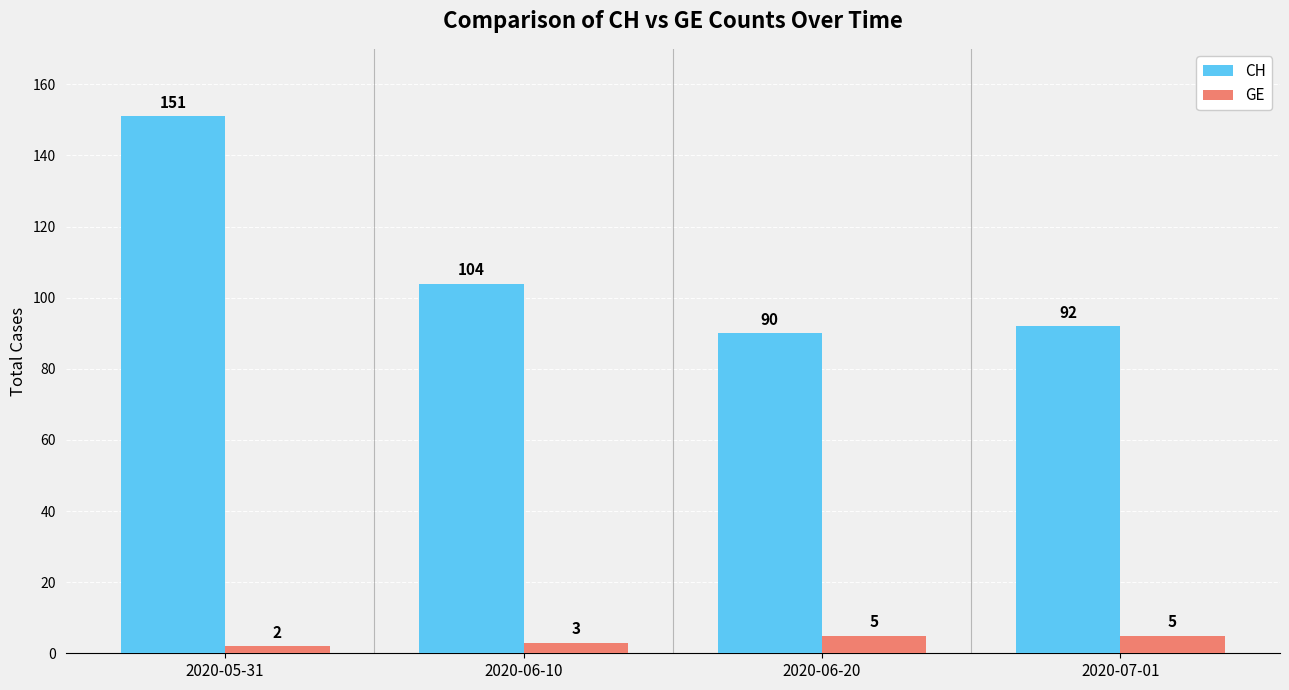

Is it true that GE equals 2 at 2020-05-31?

True